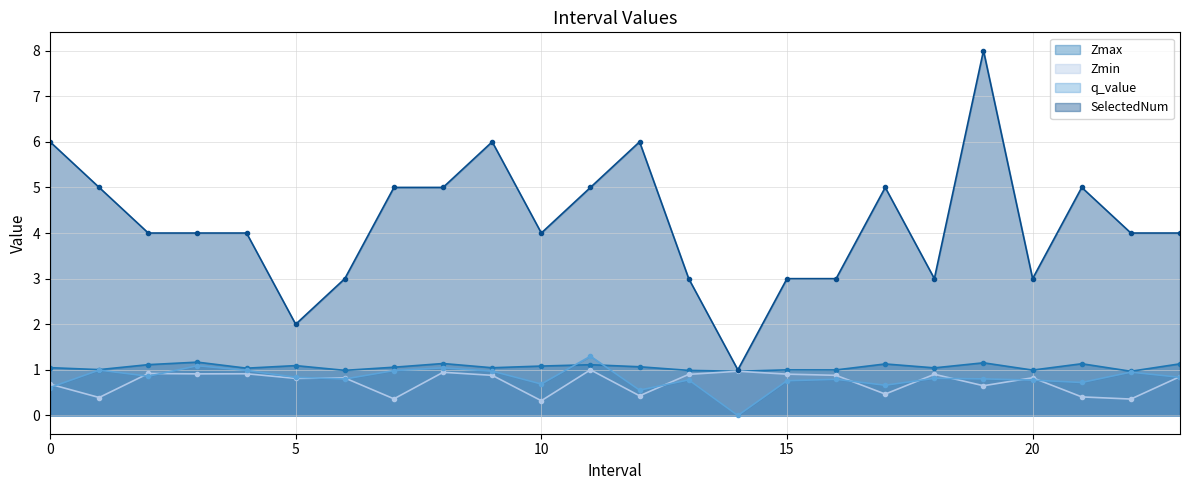

True or false: q_value has a value of 0.7 at 21.

True